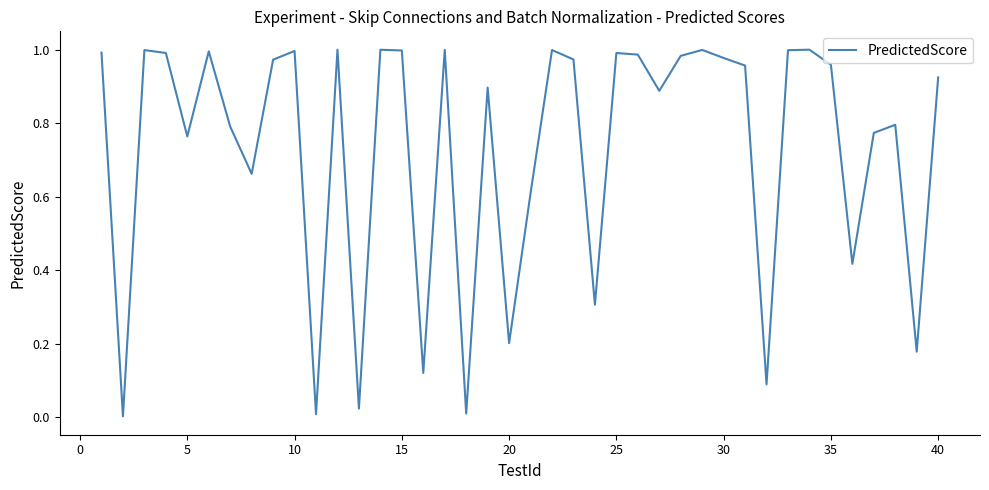

Count the number of data series in this chart.

1